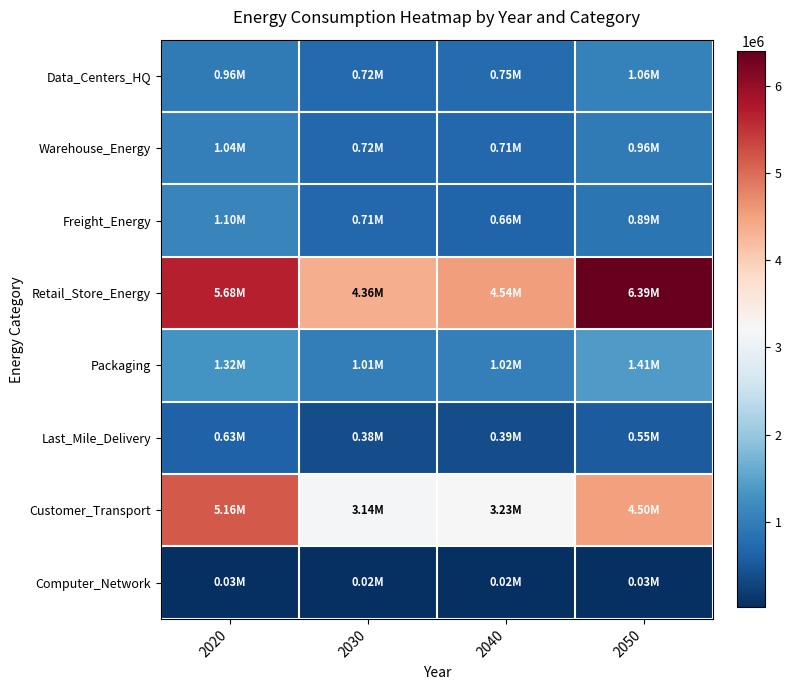

Reading left to right, transcribe all the data shown in this chart.

Data_Centers_HQ: 2020=962145.3	2030=724584.4	2040=754145.5	2050=1062577.9
Warehouse_Energy: 2020=1042776.5	2030=716143.8	2040=712207.9	2050=958549.3
Freight_Energy: 2020=1097210.8	2030=712077.2	2040=662354.2	2050=887415.4
Retail_Store_Energy: 2020=5683297.5	2030=4357270.8	2040=4544534.3	2050=6394177.4
Packaging: 2020=1315556.7	2030=1010504.0	2040=1018123.6	2050=1409691.9
Last_Mile_Delivery: 2020=633370.4	2030=378926.3	2040=391296.3	2050=550045.2
Customer_Transport: 2020=5160624.8	2030=3137316.5	2040=3226492.1	2050=4503735.6
Computer_Network: 2020=33361.7	2030=22463.2	2040=23052.3	2050=32790.2